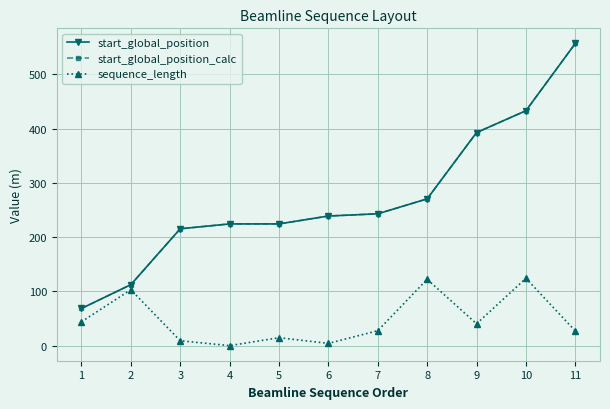

What is the spread (max minus min) of values at 1?

24.5